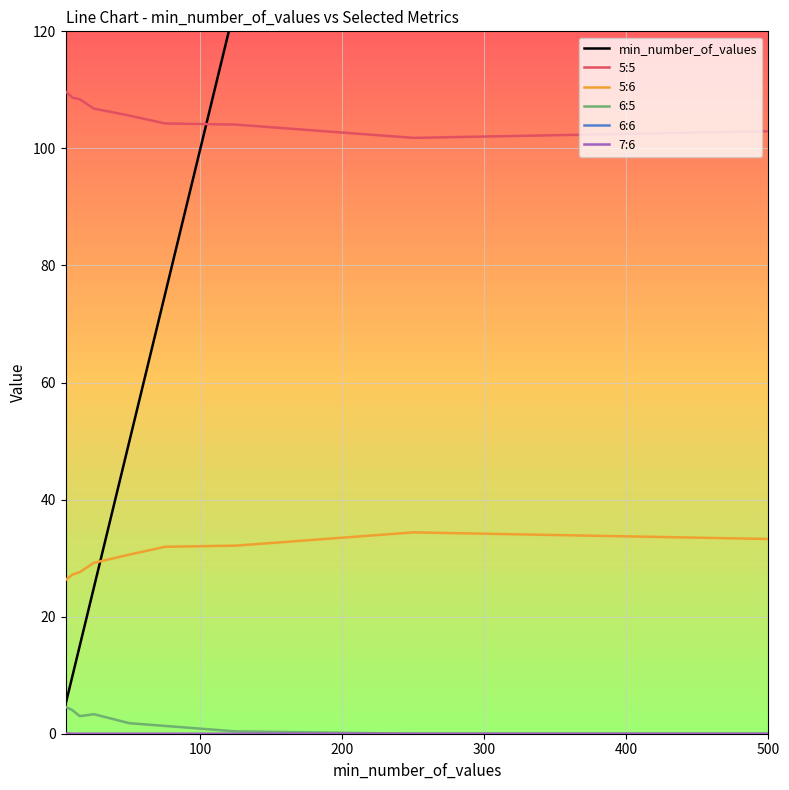

True or false: 6:6 and 5:5 cross at least once.

False